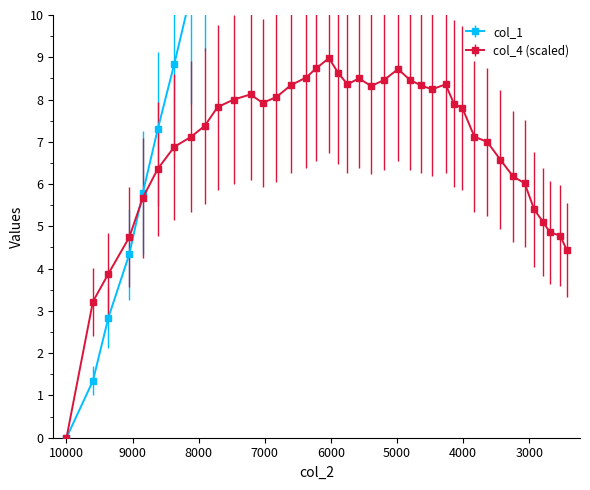

Does the chart have visible grid lines?

No